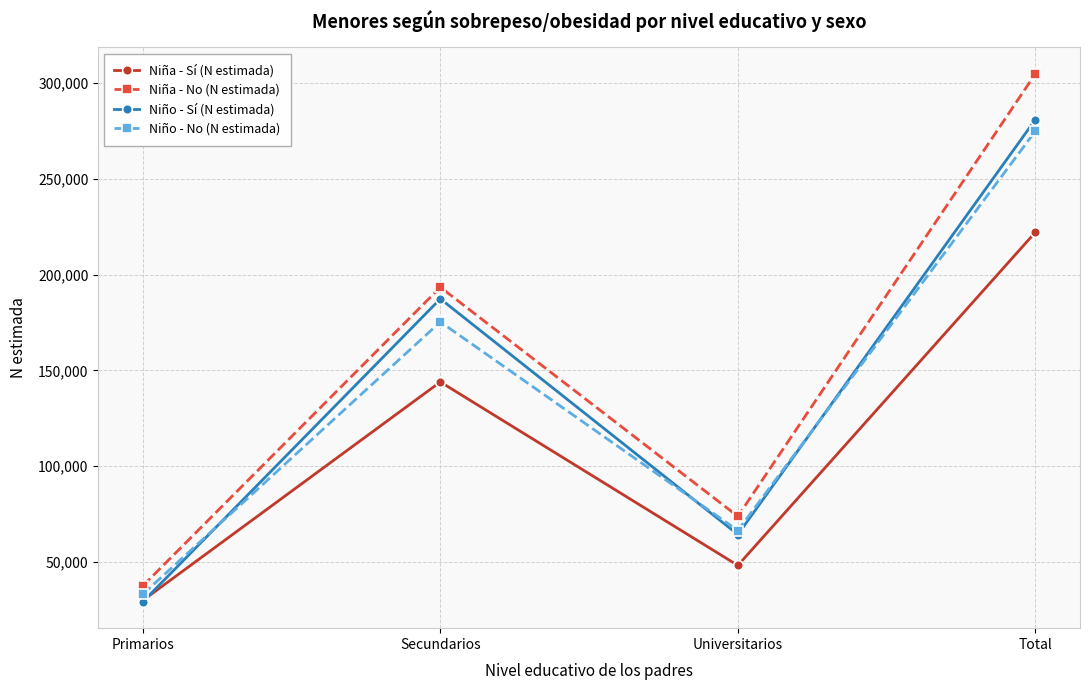

The value of Niño - No (N estimada) at Secundarios is 175354. True or false?

True